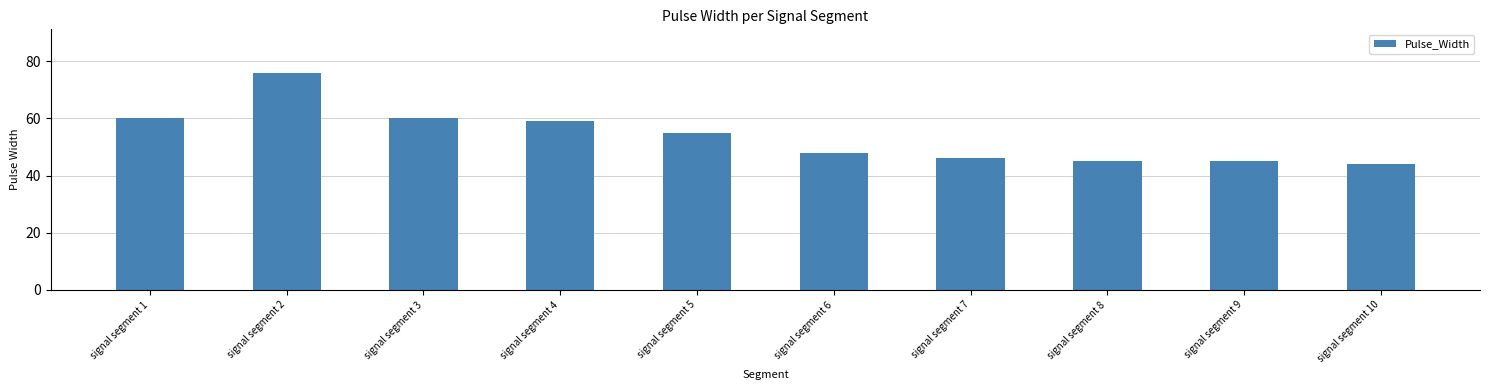

What is the value of the 4th bar from the left?

59